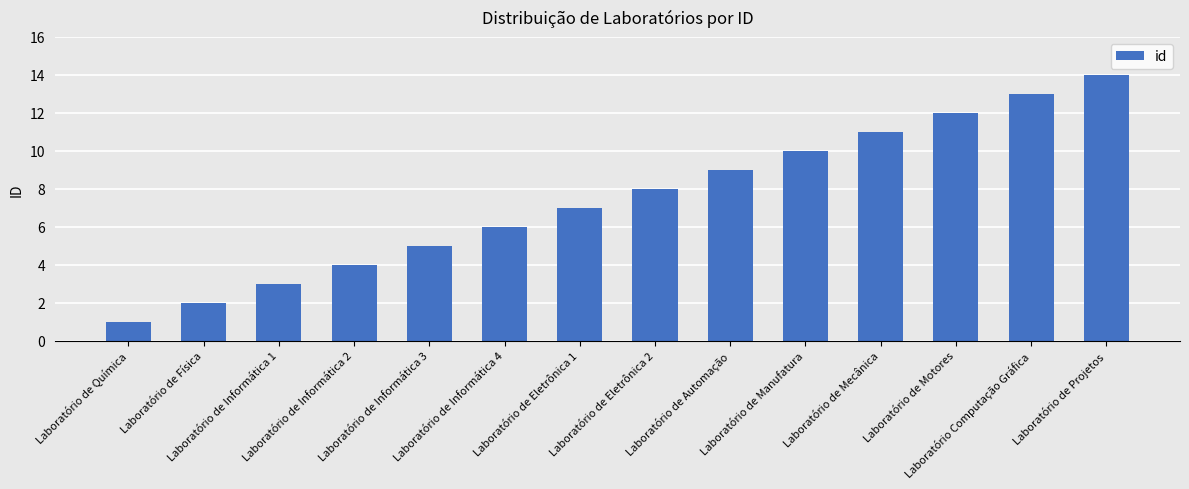

Rank the categories by value from lowest to highest.

Laboratório de Química, Laboratório de Física, Laboratório de Informática 1, Laboratório de Informática 2, Laboratório de Informática 3, Laboratório de Informática 4, Laboratório de Eletrônica 1, Laboratório de Eletrônica 2, Laboratório de Automação, Laboratório de Manufatura, Laboratório de Mecânica, Laboratório de Motores, Laboratório Computação Gráfica, Laboratório de Projetos